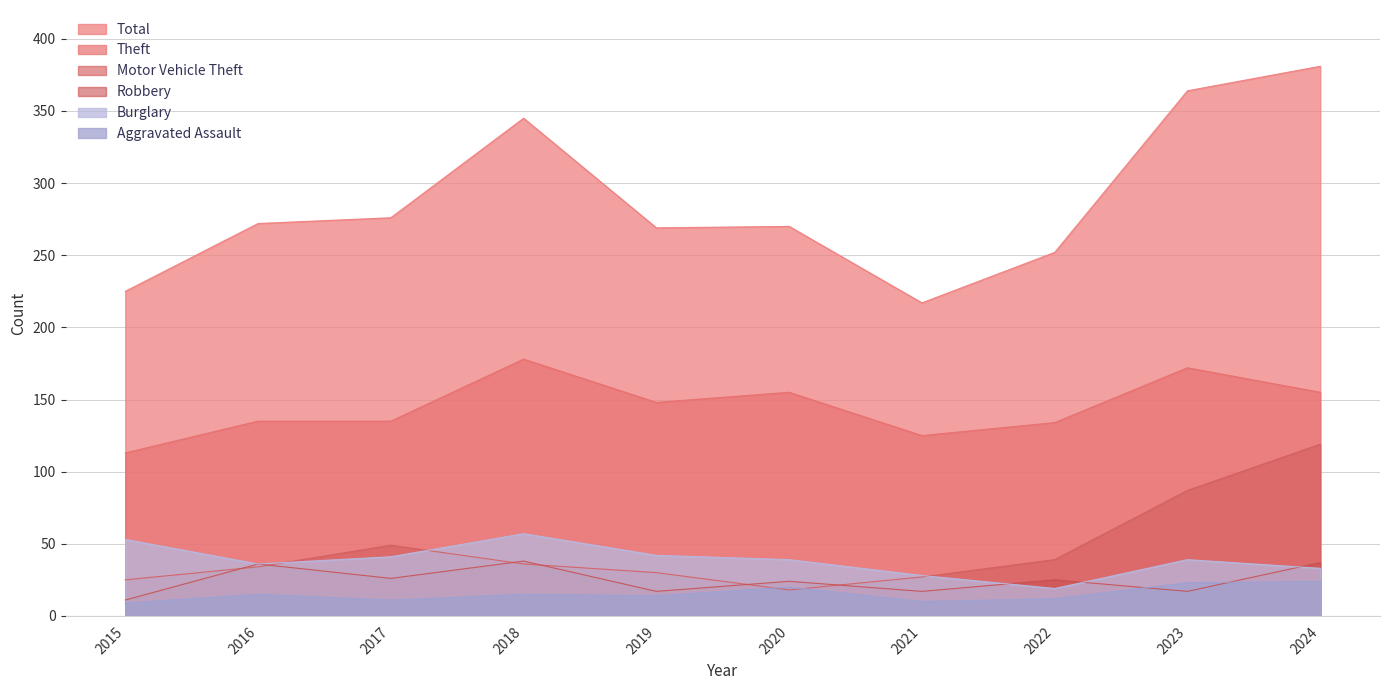

Is the value of Motor Vehicle Theft at 2024 greater than the value of Total at 2023?

No